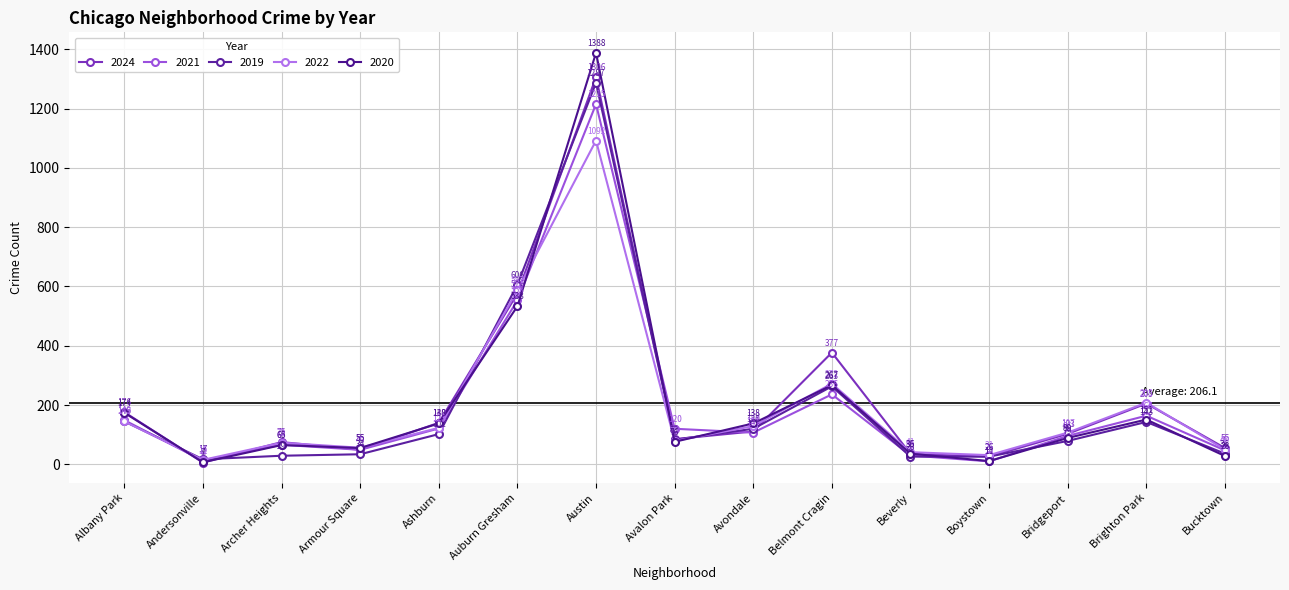

What position from the right is Archer Heights?

13